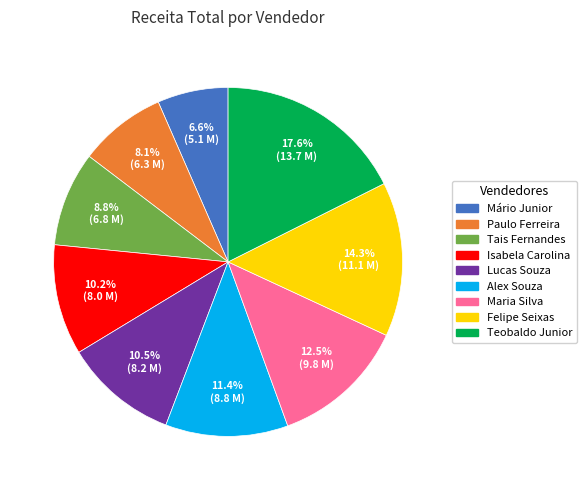

Is there any slice that represents more than half of the pie?

No